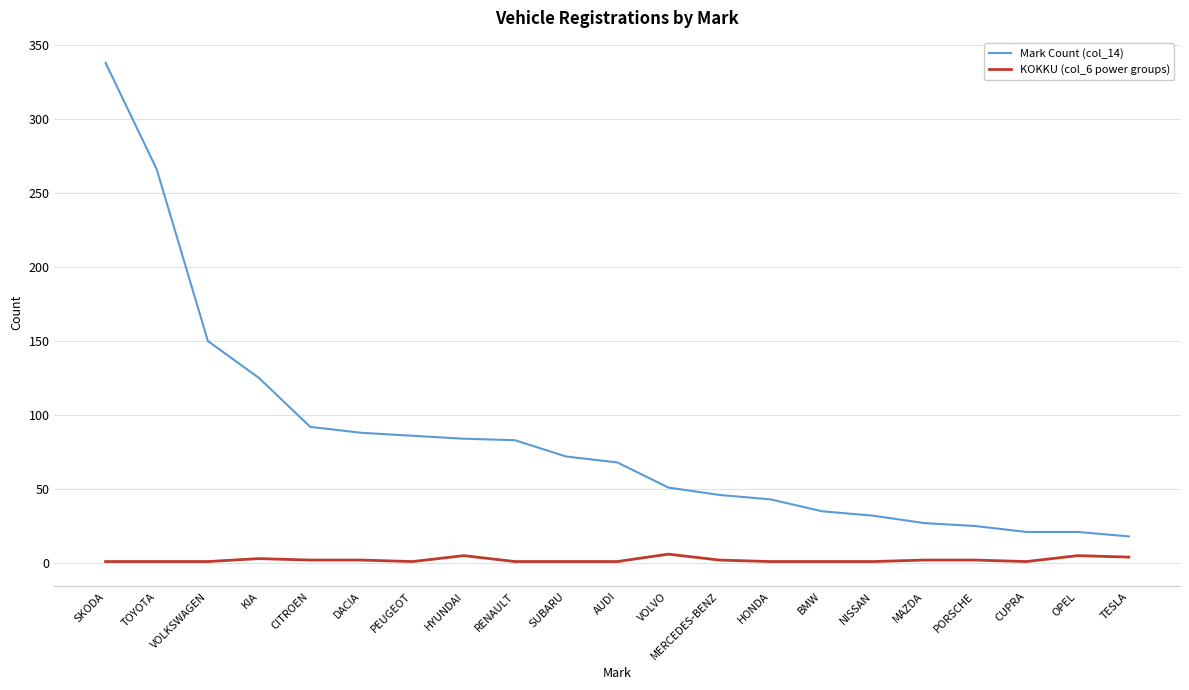

What value does the KOKKU (col_6 power groups) series have at MERCEDES-BENZ?

2